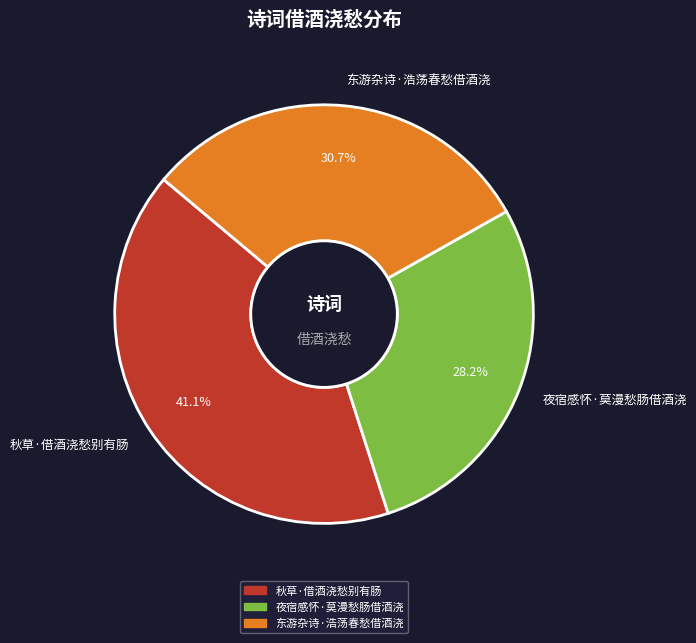

Rank the categories by value from lowest to highest.

夜宿感怀·莫漫愁肠借酒浇, 东游杂诗·浩荡春愁借酒浇, 秋草·借酒浇愁别有肠